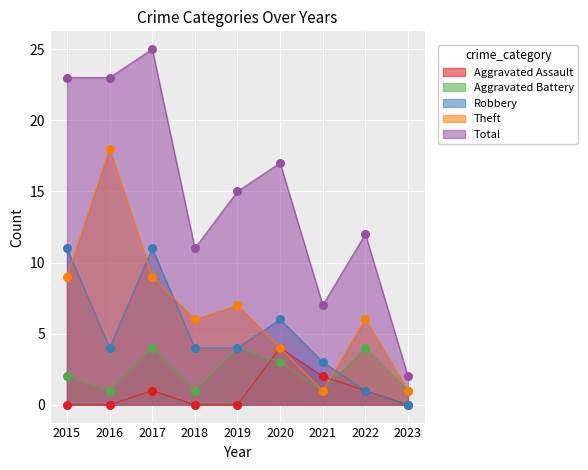

Which series contains the lowest Y value?

Aggravated Assault